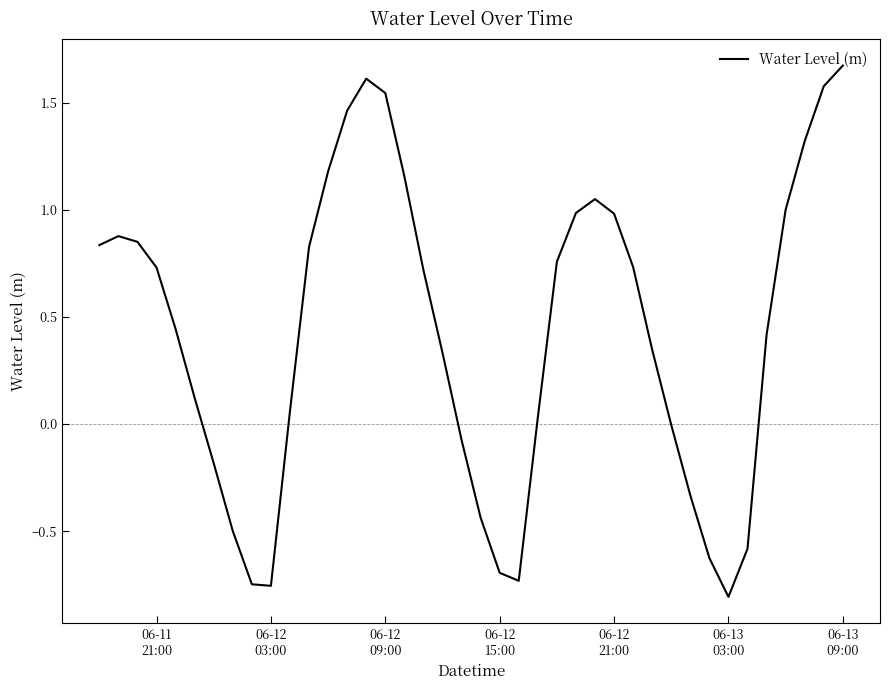

Count the number of categories in the chart.

40